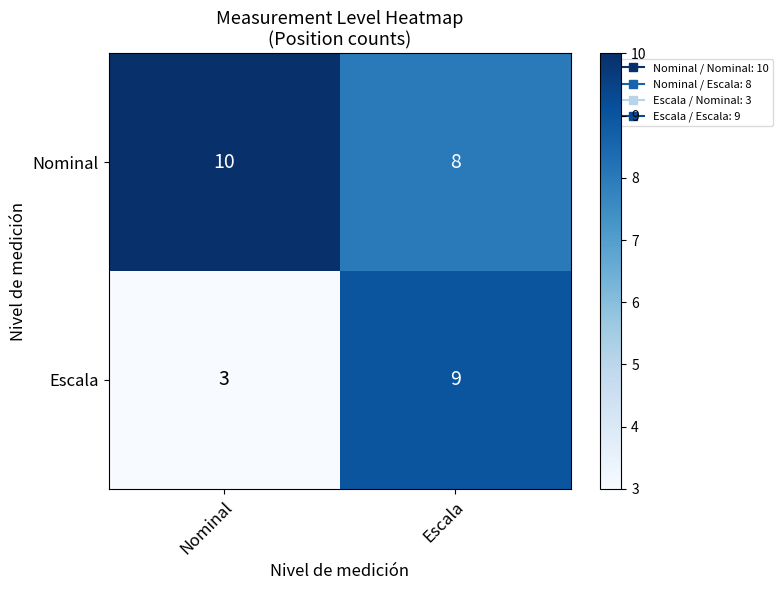

What is the sum of the Nominal values at Escala and Nominal?

18